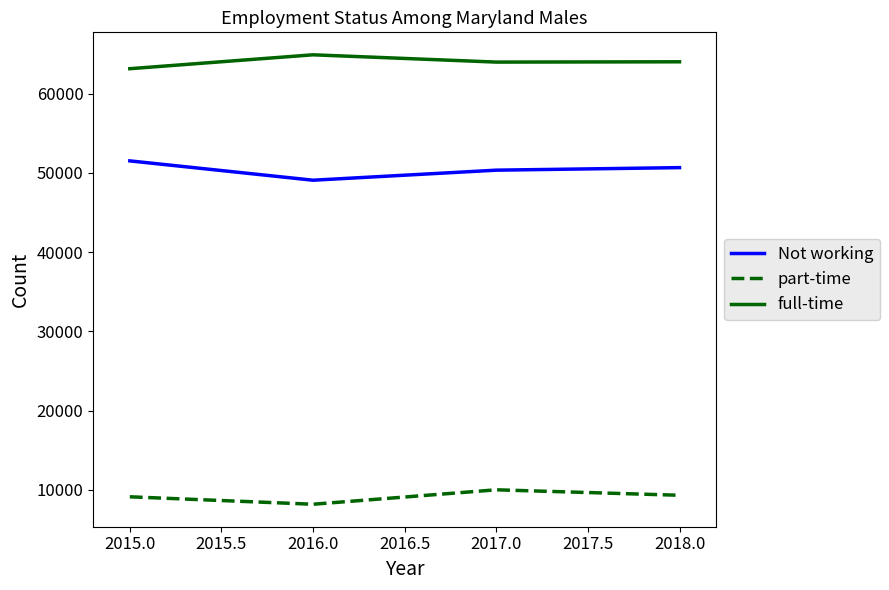

What is the difference between the highest and lowest values at 2017.0?

53972